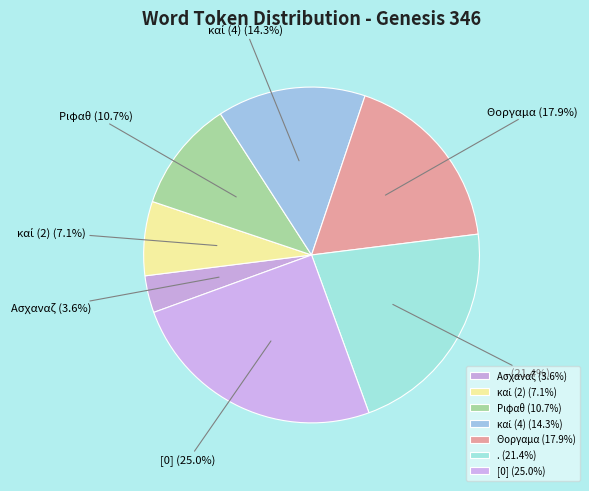

Combined, do . and Ασχαναζ account for over 50%?

No